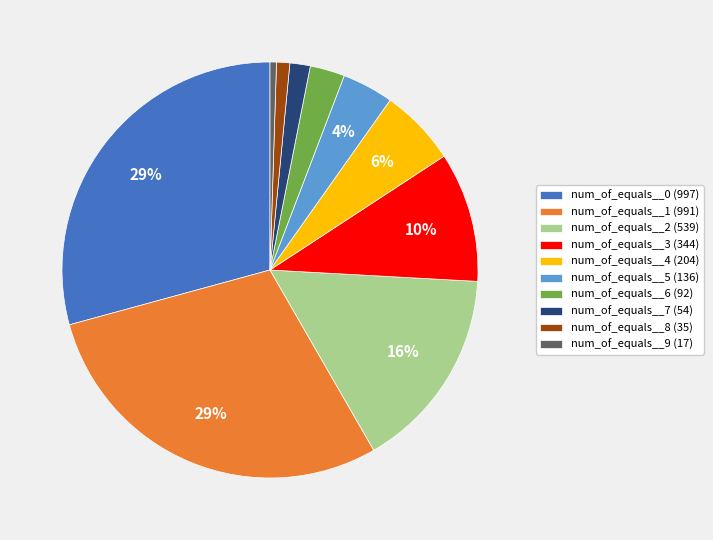

Which has a higher value, num_of_equals__5 (136) or num_of_equals__6 (92)?

num_of_equals__5 (136)